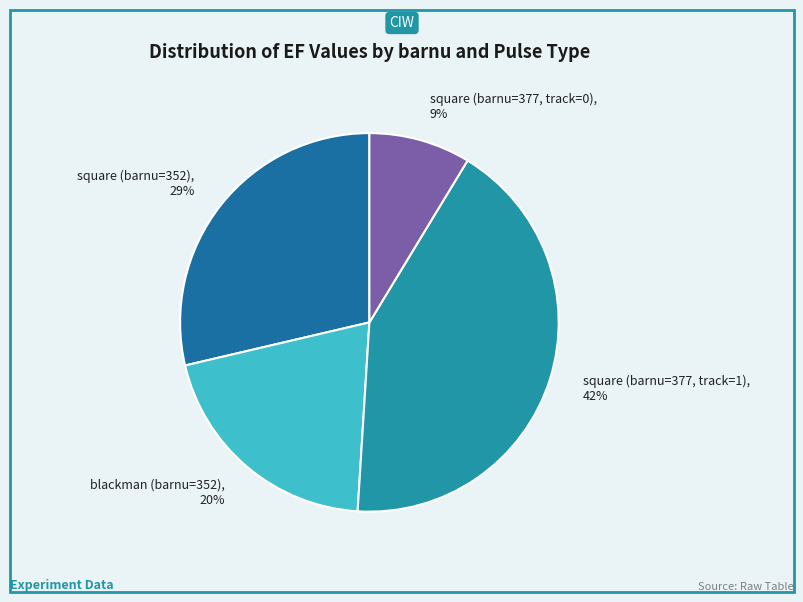

Is it true that square (barnu=352) is 20% of the pie?

False